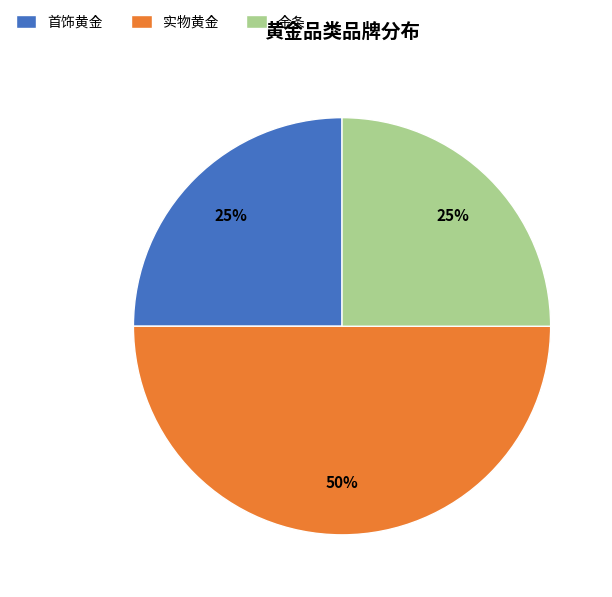

Does 首饰黄金 represent more than half of the total?

No